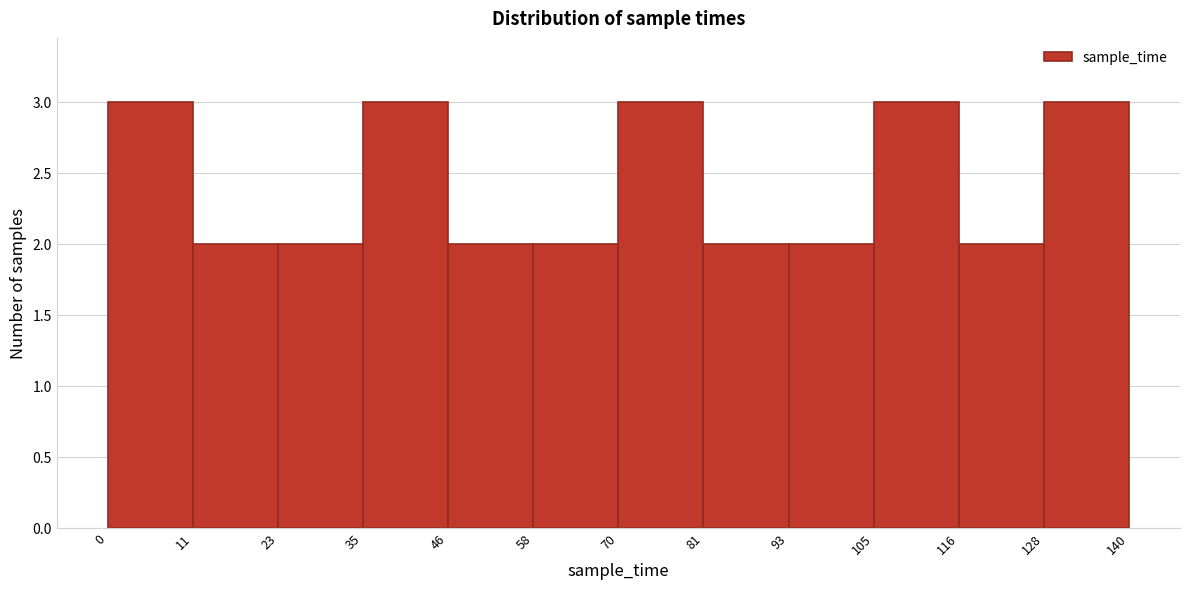

How tall is the bar that spans 105 to 116 on the x-axis? The values are not printed on the chart, so give them approximately, as read against the axis.

3